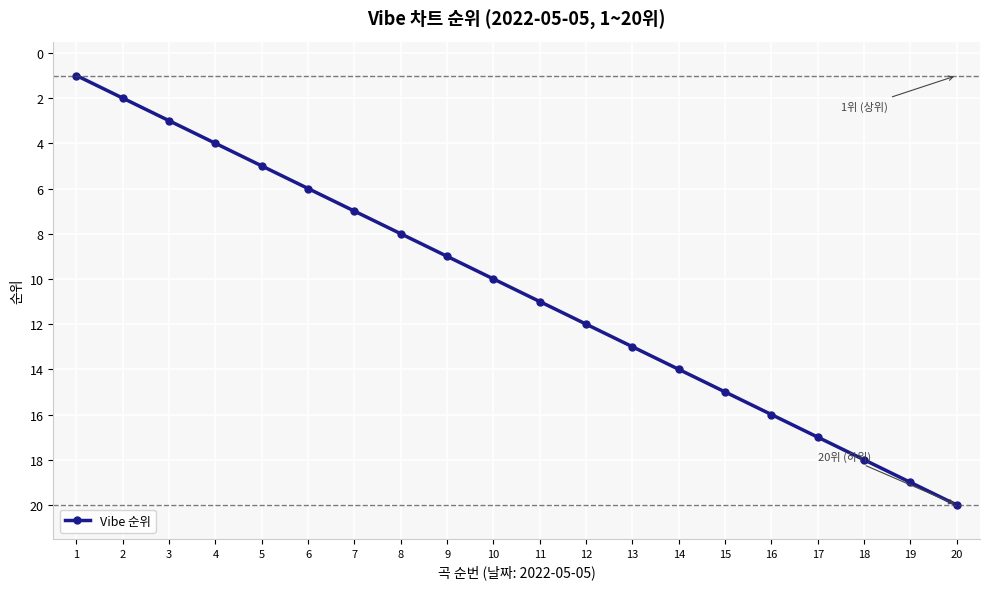

What is the sum of the values at 9 and 10?

19